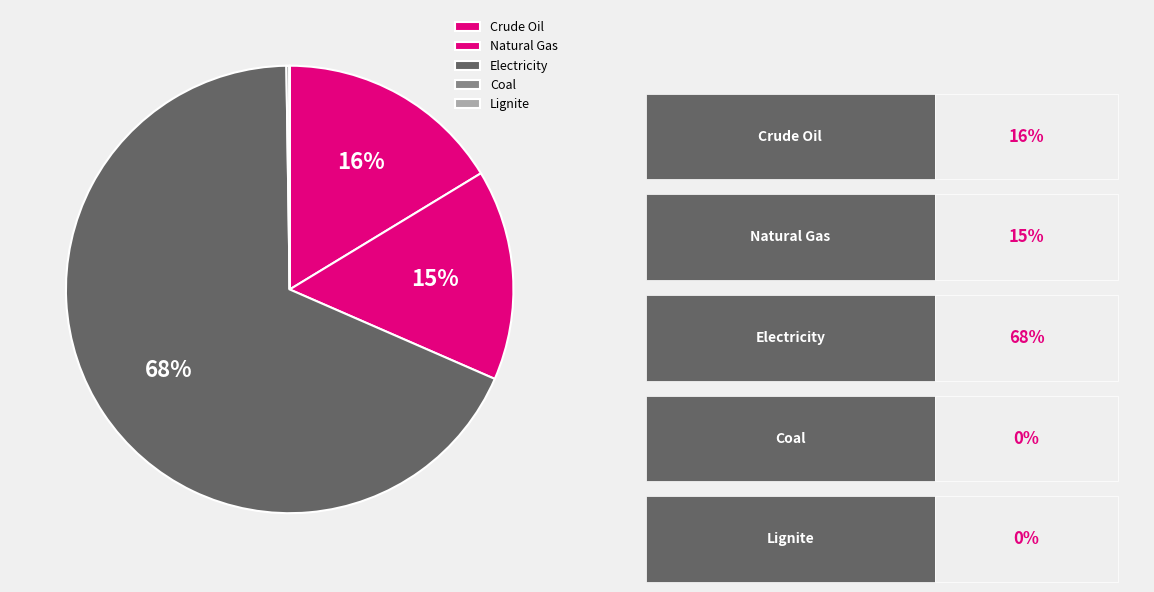

How many slices are in this pie chart?

5